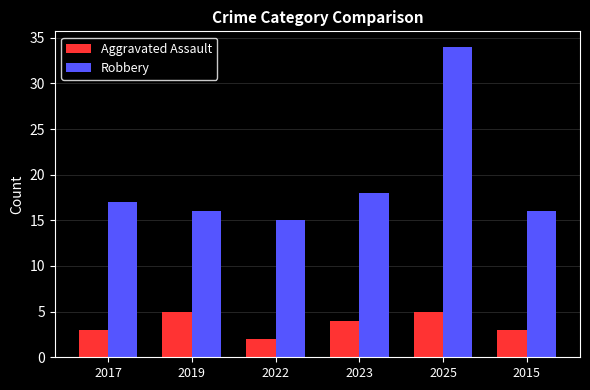

Rank the series by their maximum value, from lowest to highest.

Aggravated Assault, Robbery